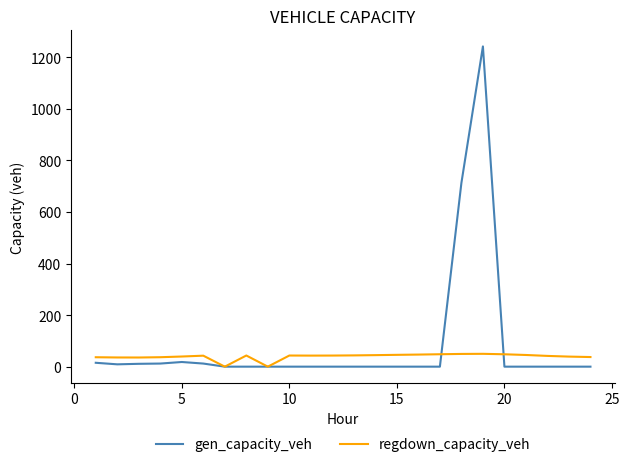

Which series has the widest spread of values?

gen_capacity_veh